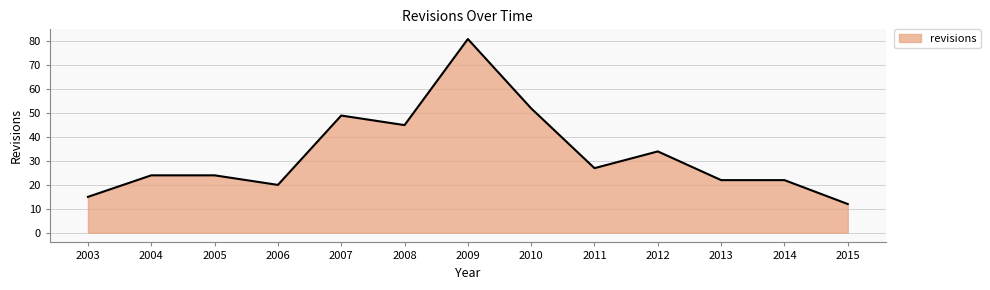

At which label is the value closest to 46?

2008